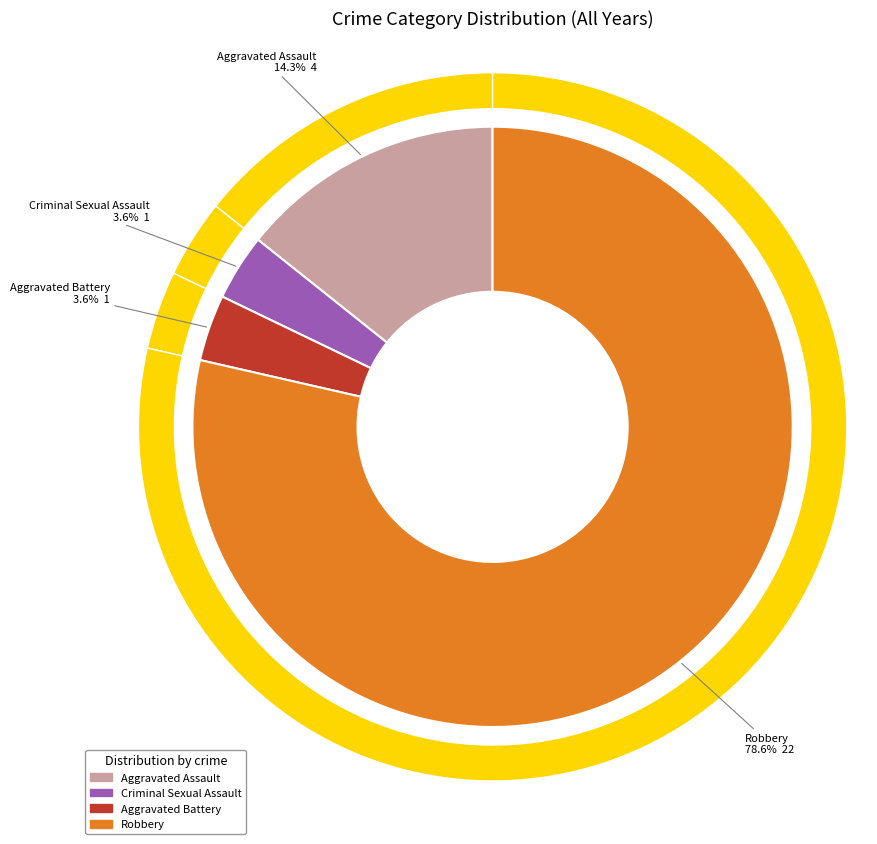

Approximately how many times larger is the value at Aggravated Assault compared to Robbery?

0.2